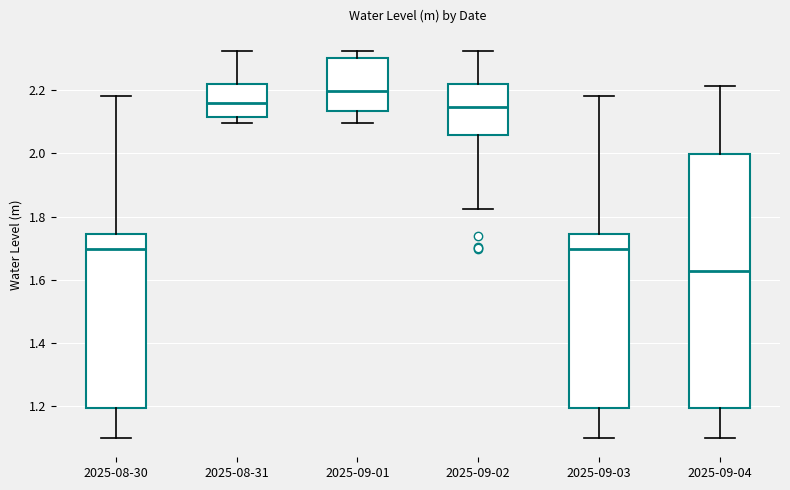

Reading left to right, transcribe this box plot: for each box, give where its median line is, the range the box spans, and where its two whiskers end, as read against the y-axis. The values are not printed on the chart, so give them approximately, as read against the axis.

2025-08-30: median 1.70, box 1.20 to 1.74, whiskers 1.10 to 2.18
2025-08-31: median 2.16, box 2.12 to 2.22, whiskers 2.10 to 2.32
2025-09-01: median 2.20, box 2.14 to 2.30, whiskers 2.10 to 2.32
2025-09-02: median 2.14, box 2.06 to 2.22, whiskers 1.82 to 2.32
2025-09-03: median 1.70, box 1.20 to 1.74, whiskers 1.10 to 2.18
2025-09-04: median 1.62, box 1.20 to 2.00, whiskers 1.10 to 2.22